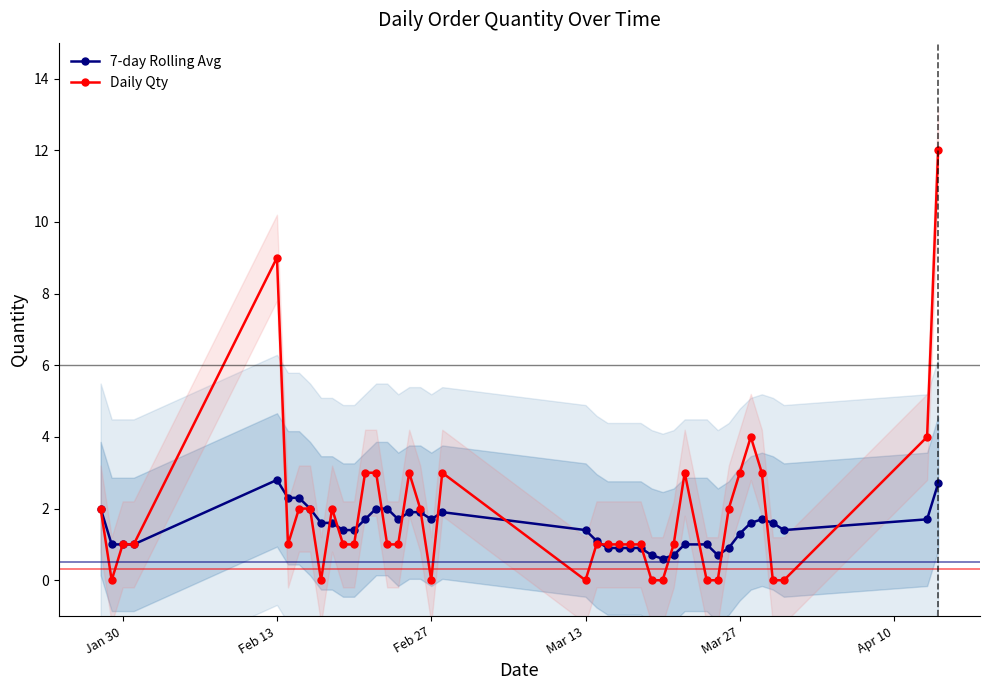

What is the difference between the maximum and second lowest values in the 7-day Rolling Avg series?

2.1